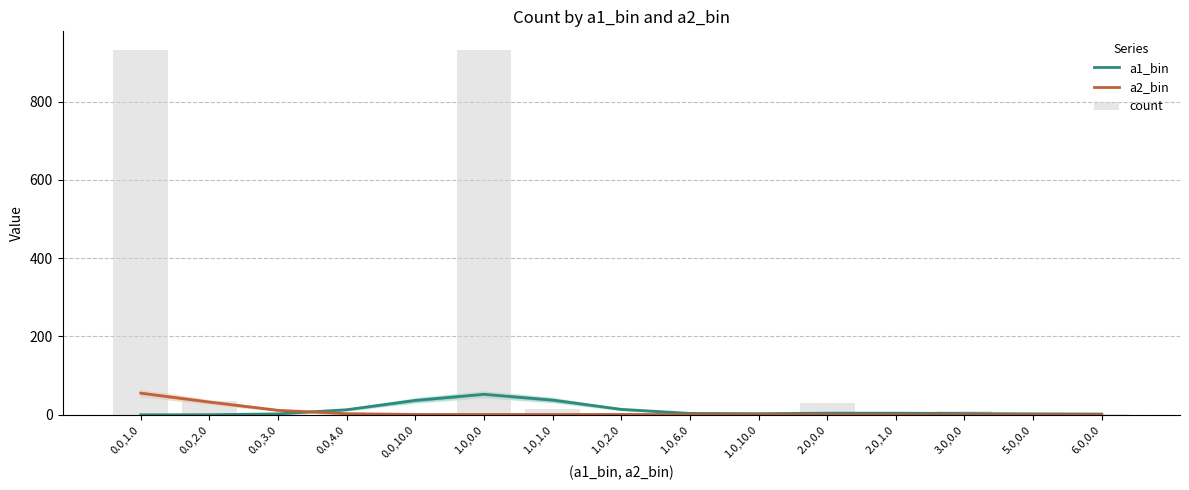

Between 0.0,10.0 and 1.0,1.0, which series saw the biggest shift?

count